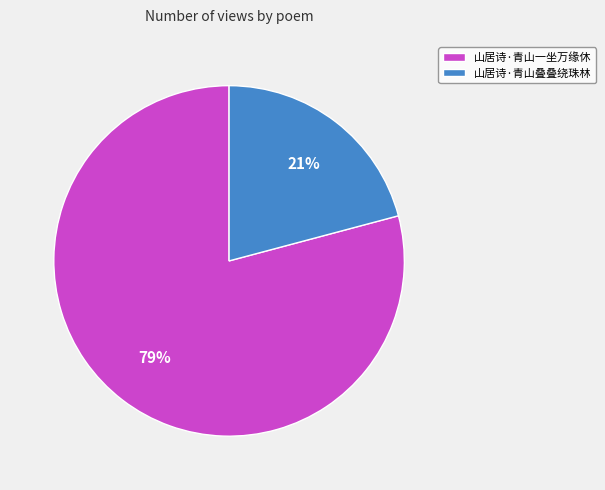

To the nearest percent, what is the average slice percentage?

50%